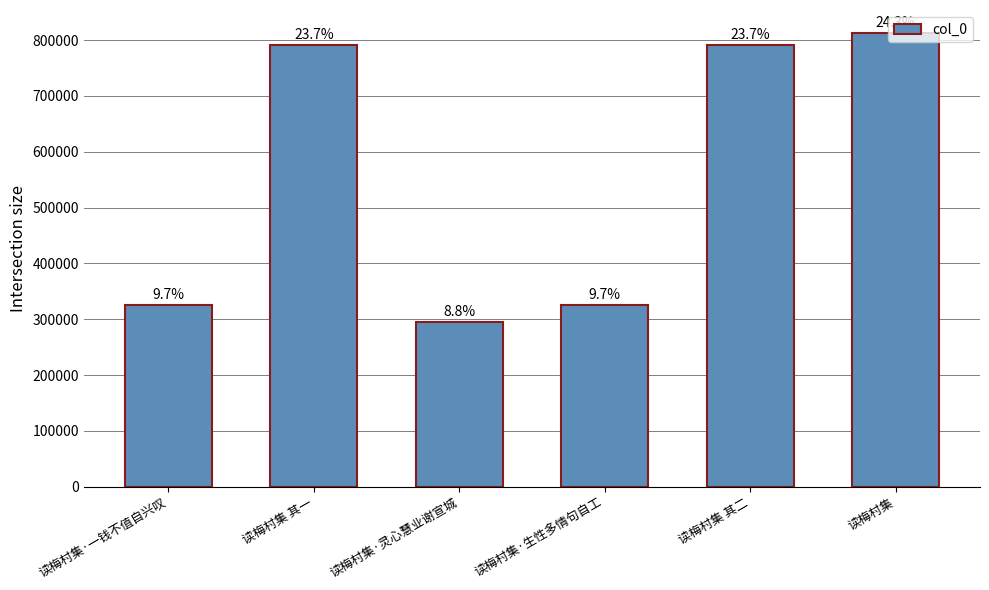

Reading left to right, what are all the values shown in this chart?

325177	790814	295305	325131	790815	813138